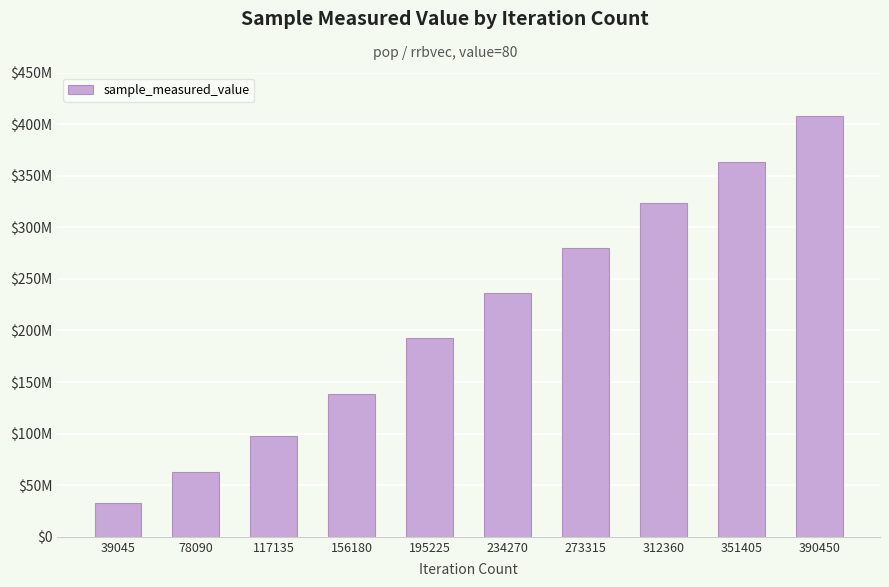

What is the difference between the maximum and second lowest values?

345138483